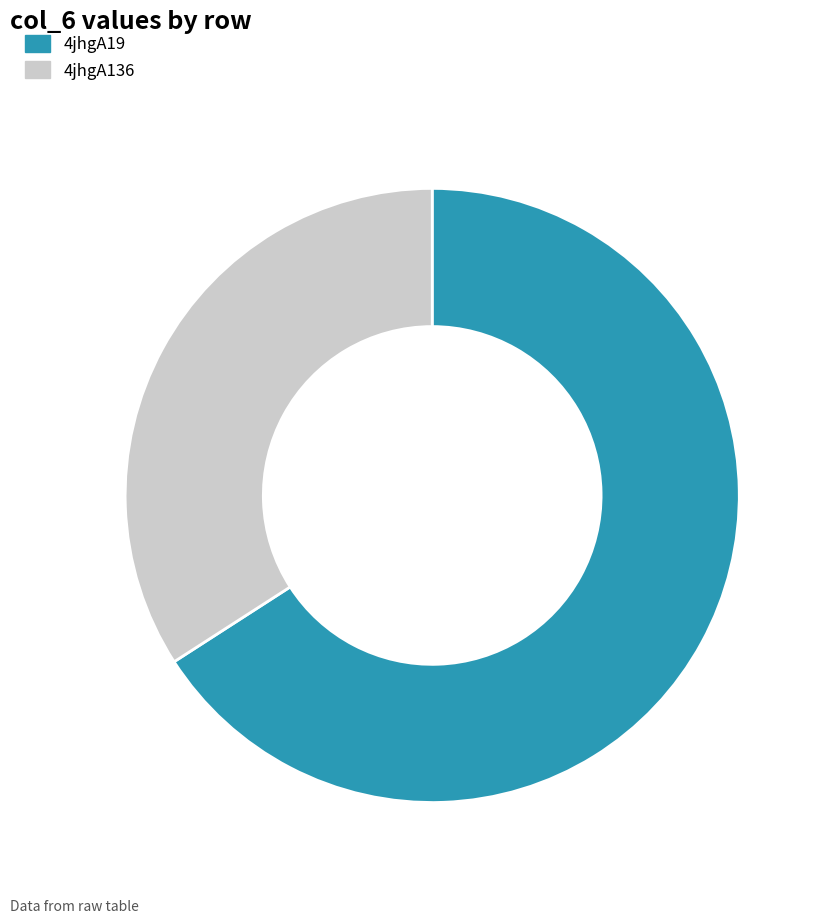

What portion of the pie excludes 4jhgA136?

65.9%